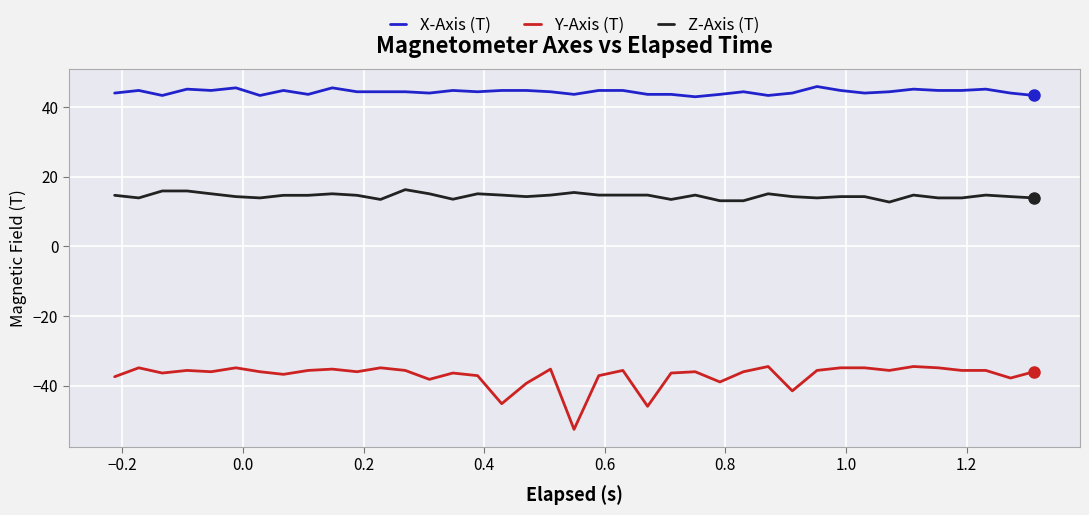

What are all the series names shown in the legend?

X-Axis (T), Y-Axis (T), Z-Axis (T)